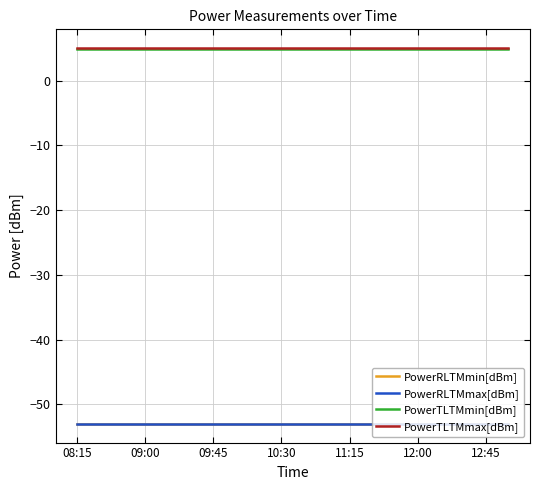

True or false: PowerTLTMmin[dBm] and PowerTLTMmax[dBm] intersect in this chart.

False